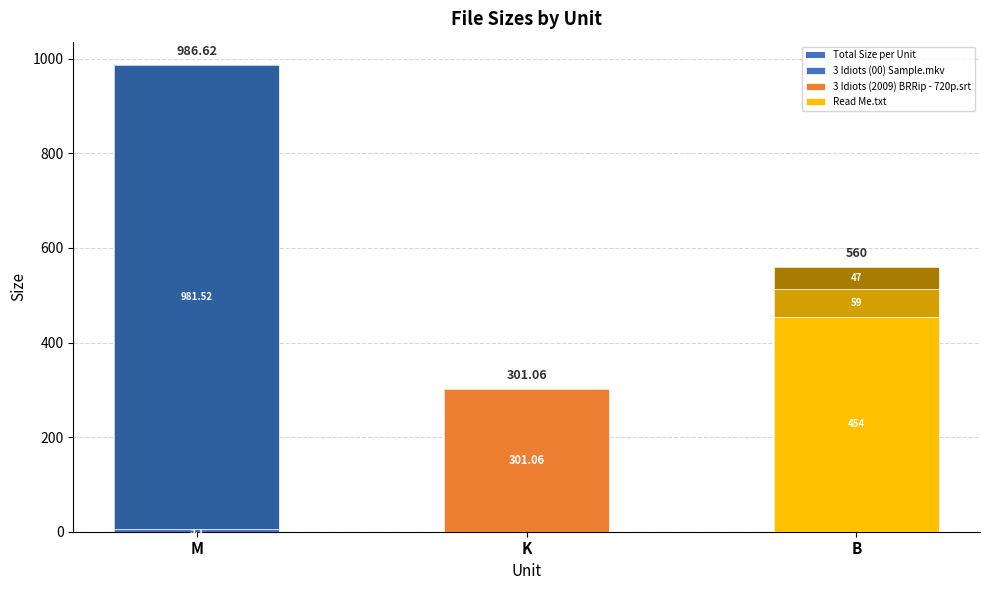

Where does the data first go above 560?

M